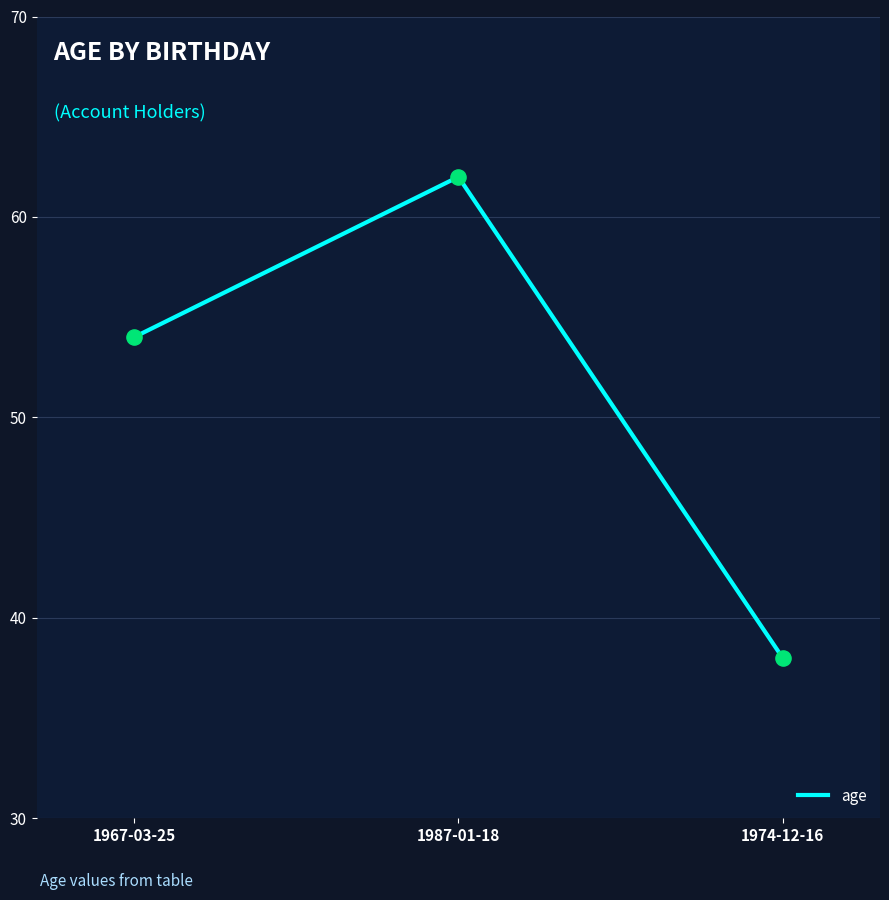

Approximately how many times larger is the value at 1967-03-25 compared to 1987-01-18?

0.9